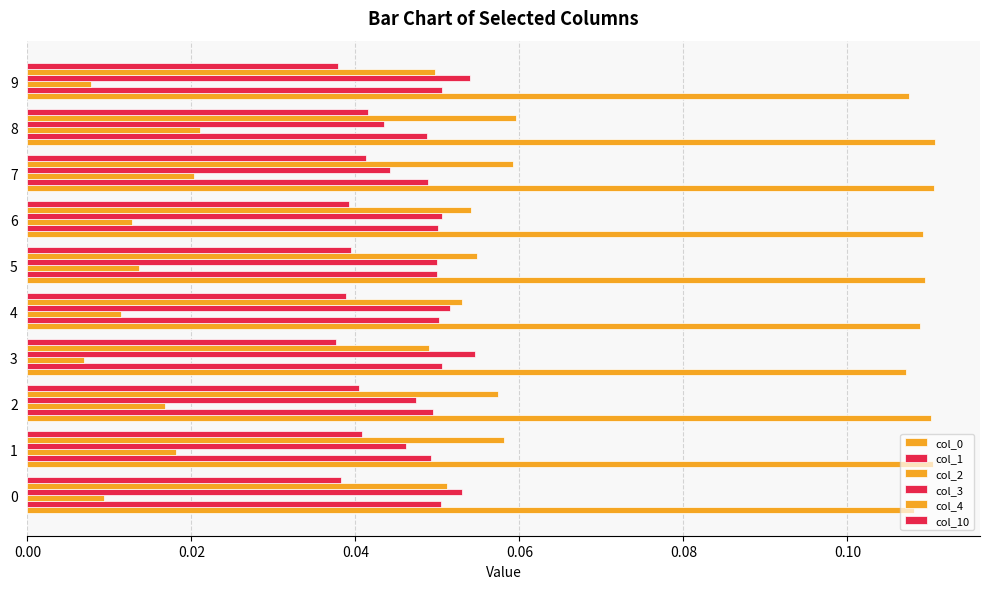

How many col_0 values are between 0 and 1?

10